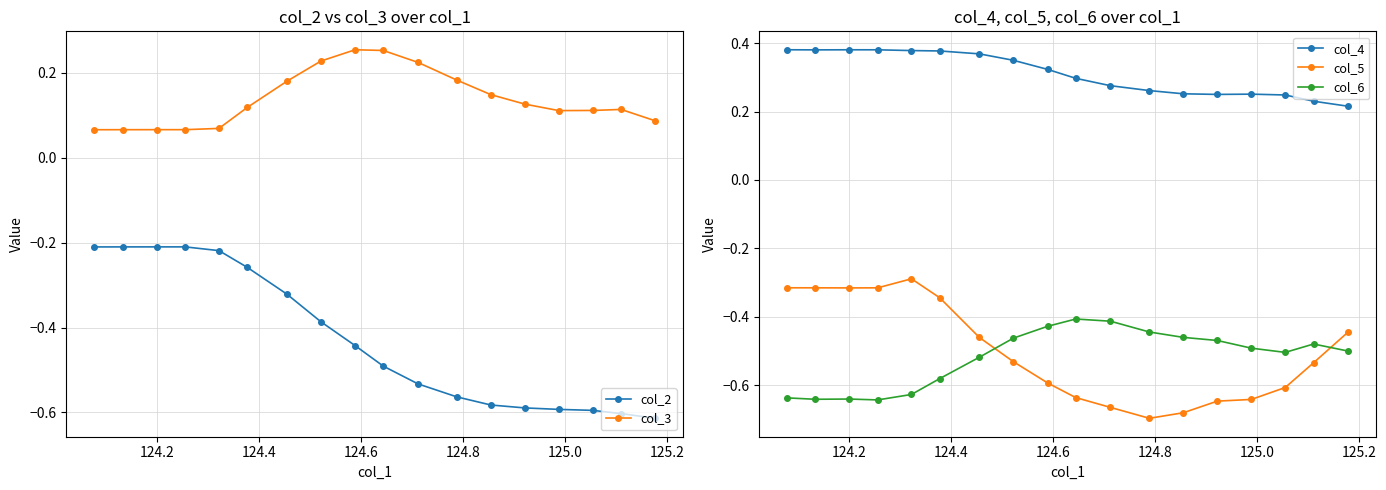

Reading left to right, extract all data points from this chart.

col_2: -0.2	-0.2	-0.2	-0.2	-0.2	-0.3	-0.3	-0.4	-0.4	-0.5	-0.5	-0.6	-0.6	-0.6	-0.6	-0.6	-0.6	-0.6
col_3: 0.1	0.1	0.1	0.1	0.1	0.1	0.2	0.2	0.3	0.3	0.2	0.2	0.1	0.1	0.1	0.1	0.1	0.1
col_4: 0.4	0.4	0.4	0.4	0.4	0.4	0.4	0.3	0.3	0.3	0.3	0.3	0.3	0.2	0.3	0.2	0.2	0.2
col_5: -0.3	-0.3	-0.3	-0.3	-0.3	-0.3	-0.5	-0.5	-0.6	-0.6	-0.7	-0.7	-0.7	-0.6	-0.6	-0.6	-0.5	-0.4
col_6: -0.6	-0.6	-0.6	-0.6	-0.6	-0.6	-0.5	-0.5	-0.4	-0.4	-0.4	-0.4	-0.5	-0.5	-0.5	-0.5	-0.5	-0.5